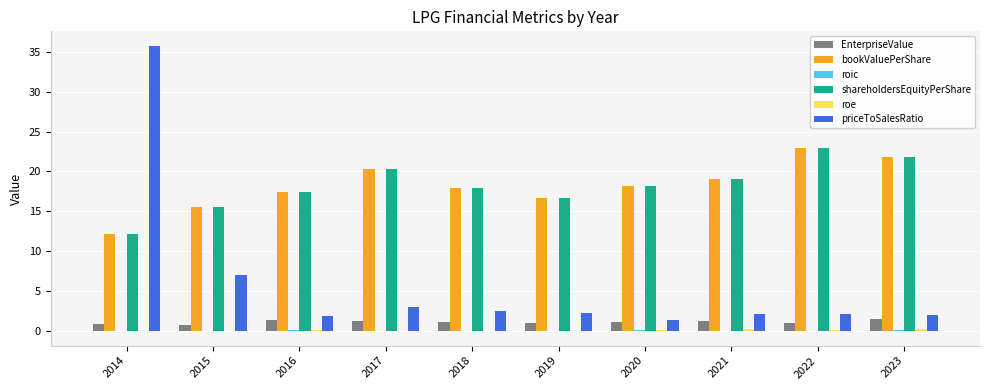

What is the maximum value for bookValuePerShare?

22.9